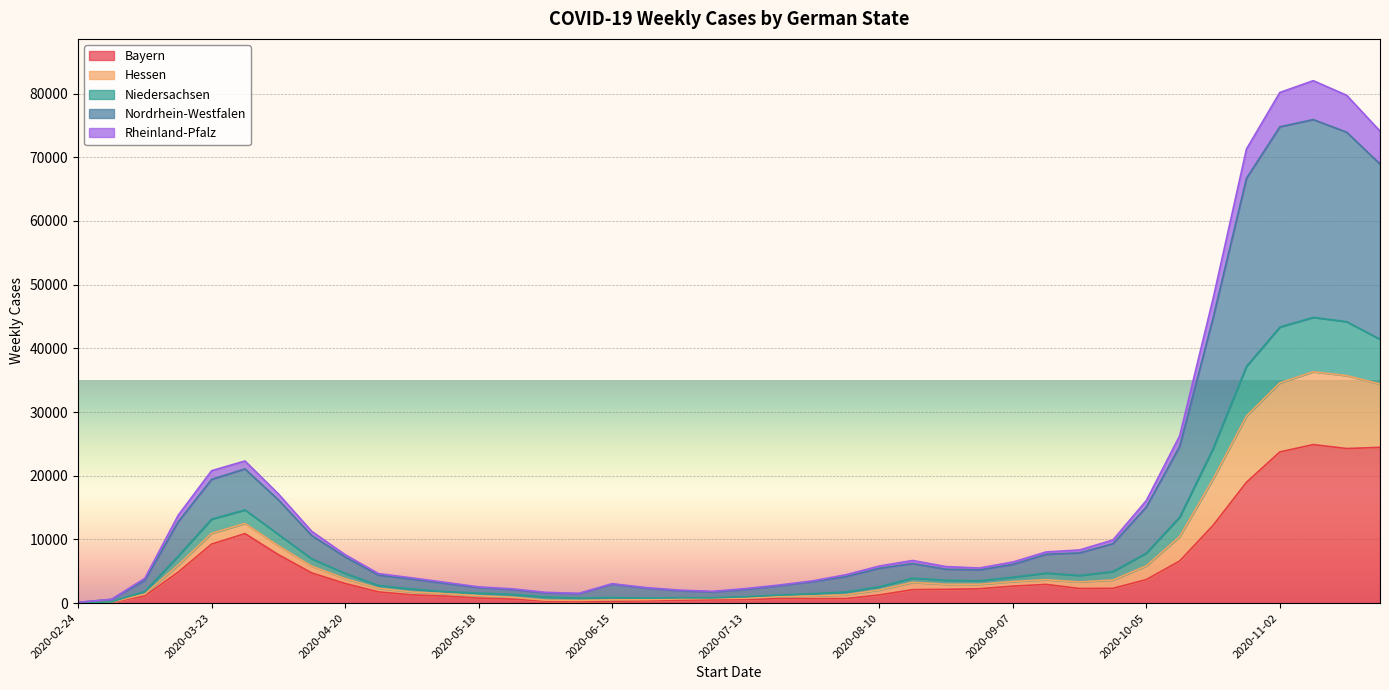

What is the maximum value shown in the chart?

82020